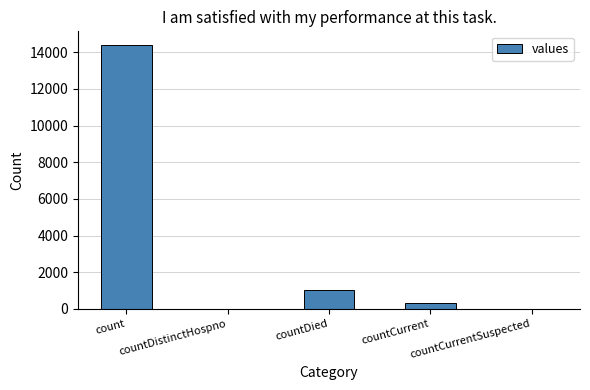

Reading left to right, transcribe all the data shown in this chart.

count=14421	countDistinctHospno=0	countDied=1026	countCurrent=348	countCurrentSuspected=0